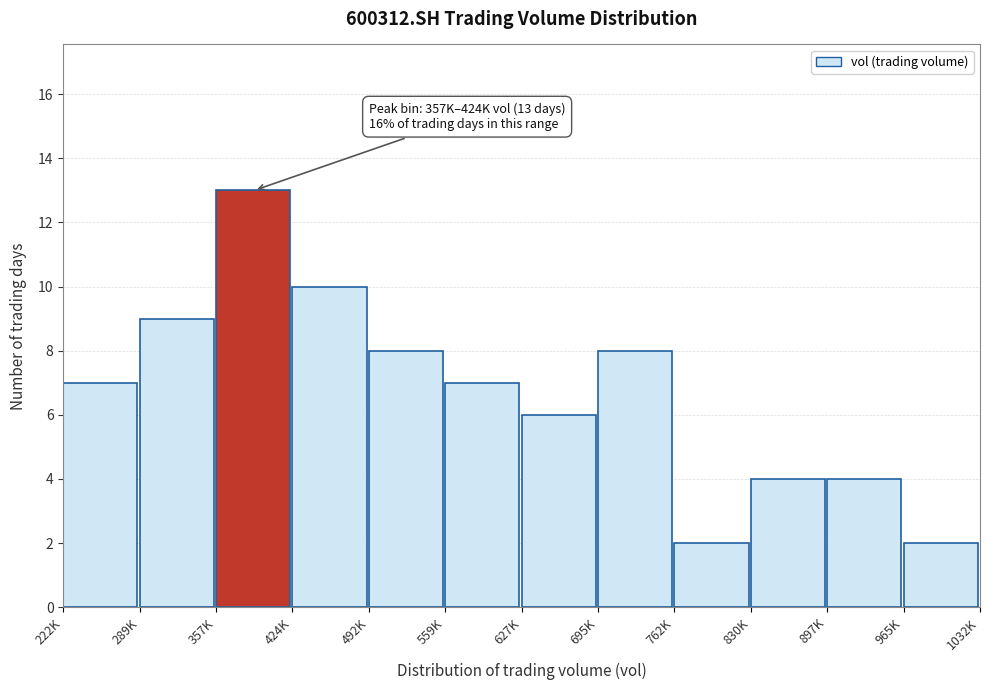

Reading right to left, list all the values displayed in this chart.

965K=2	897K=4	830K=4	762K=2	695K=8	627K=6	559K=7	492K=8	424K=10	357K=13	289K=9	222K=7